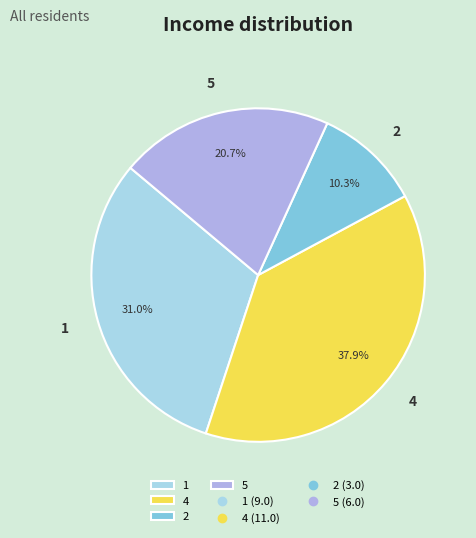

Is 2 the majority of the pie?

No